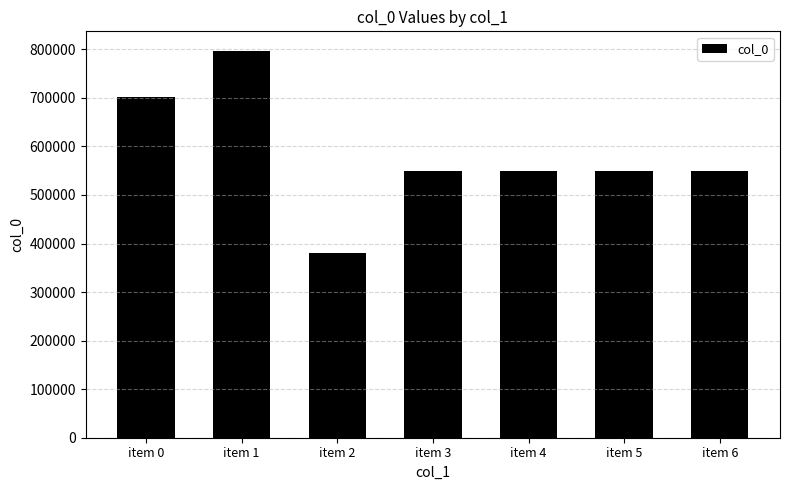

Read the value at item 4, to the nearest 50.

549350